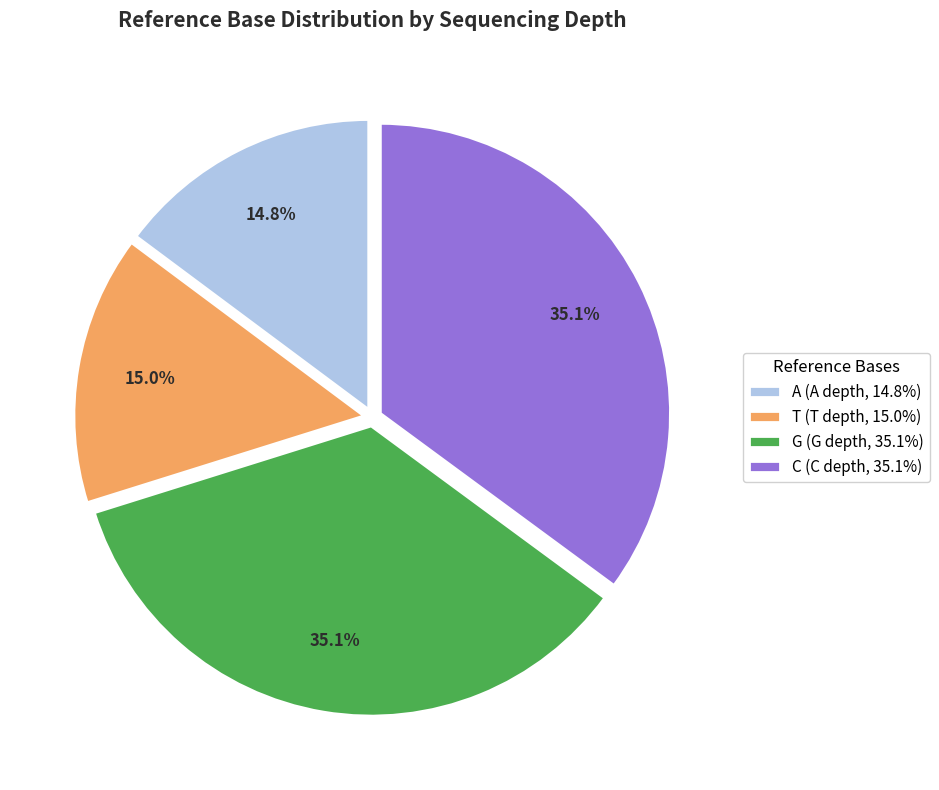

What percentage is the G slice, to the nearest percent?

35%